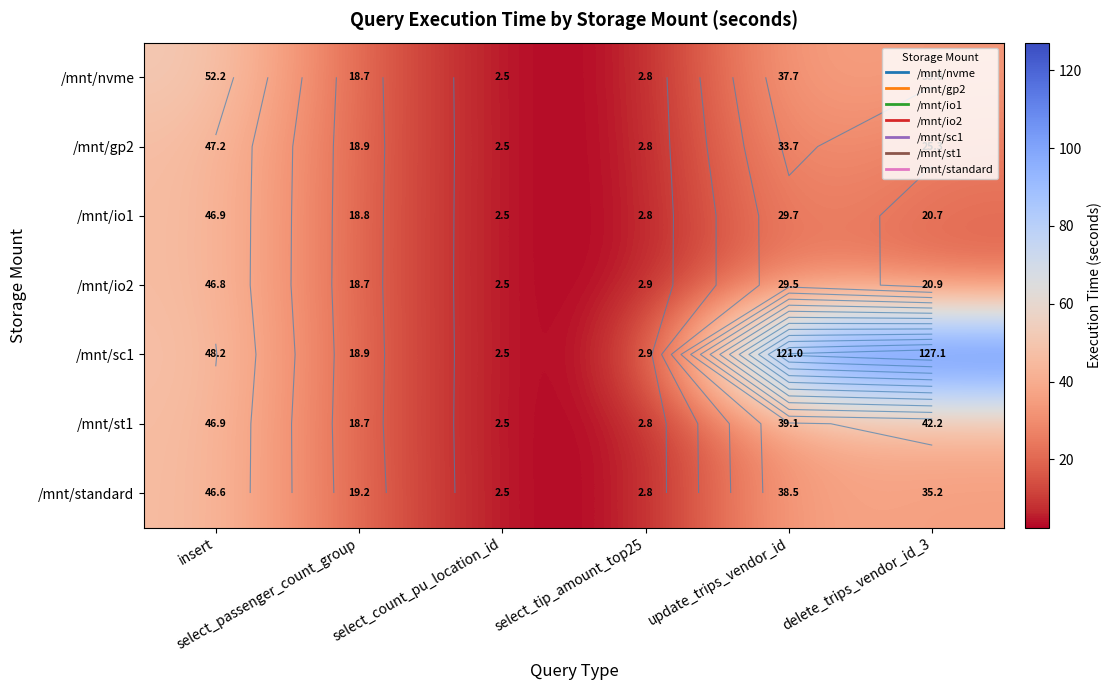

How many data points does each series have?

6